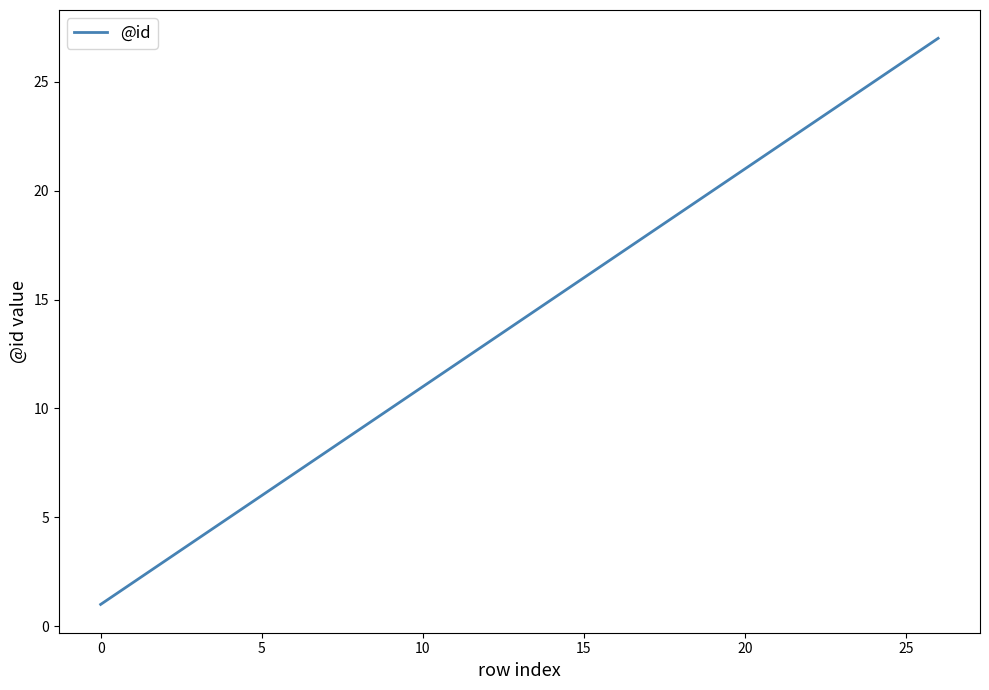

What is the difference between the maximum and minimum values?

26